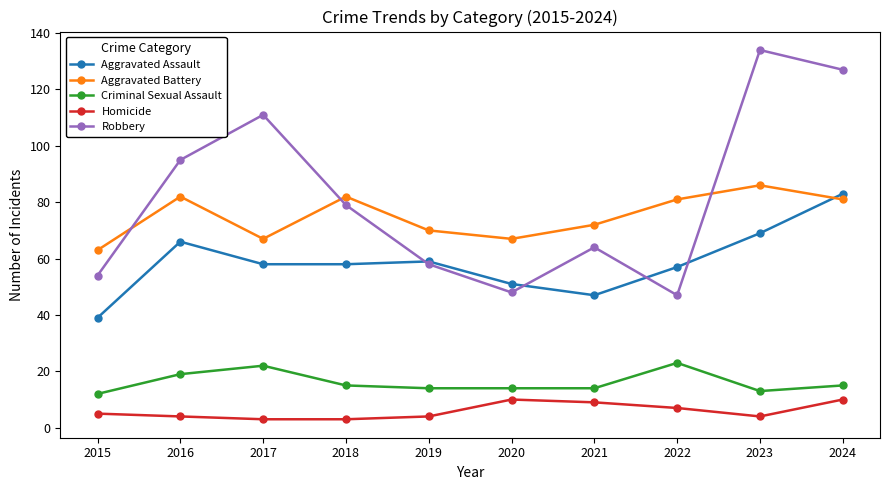

Rank the series by their maximum value, from highest to lowest.

Robbery, Aggravated Battery, Aggravated Assault, Criminal Sexual Assault, Homicide